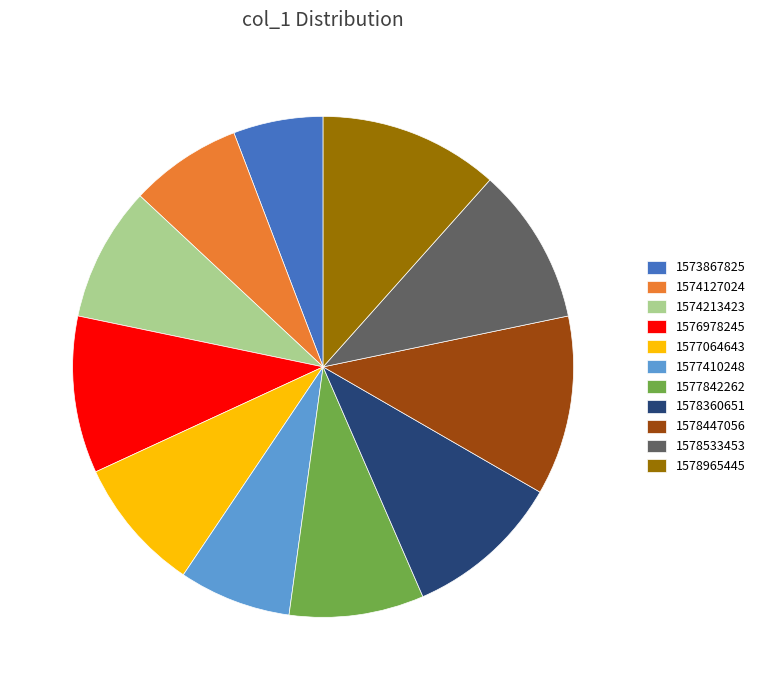

Is the sum of 1577064643 and 1574127024 greater than half?

No